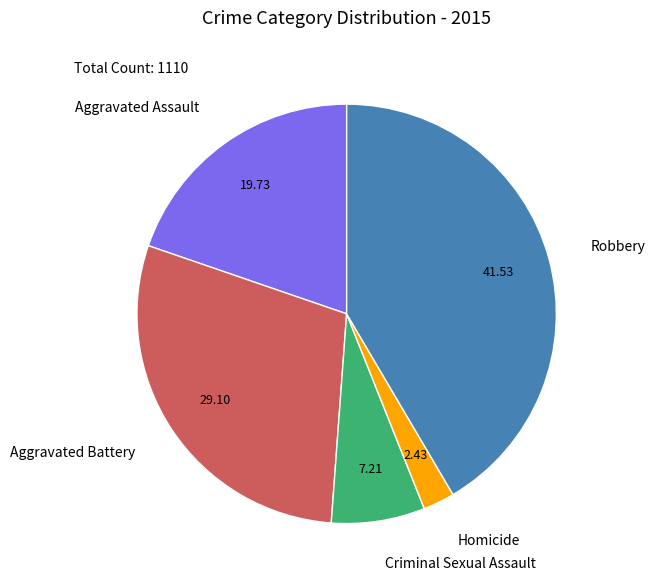

Which category has the smallest portion of the pie?

Homicide